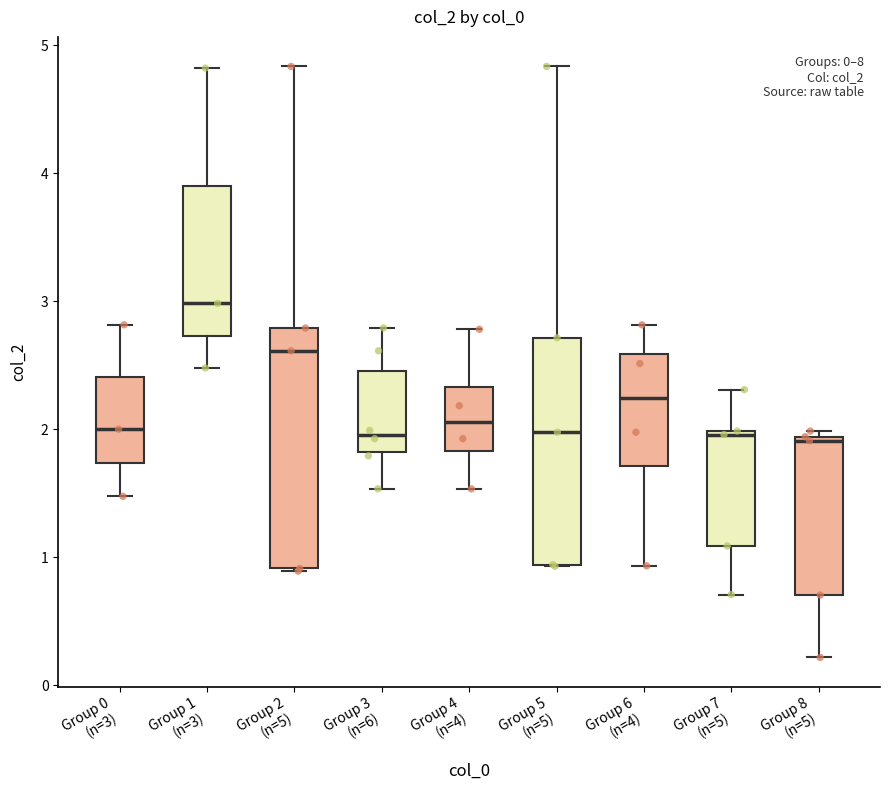

Which box has the highest median line?

Group 1 (n=3)